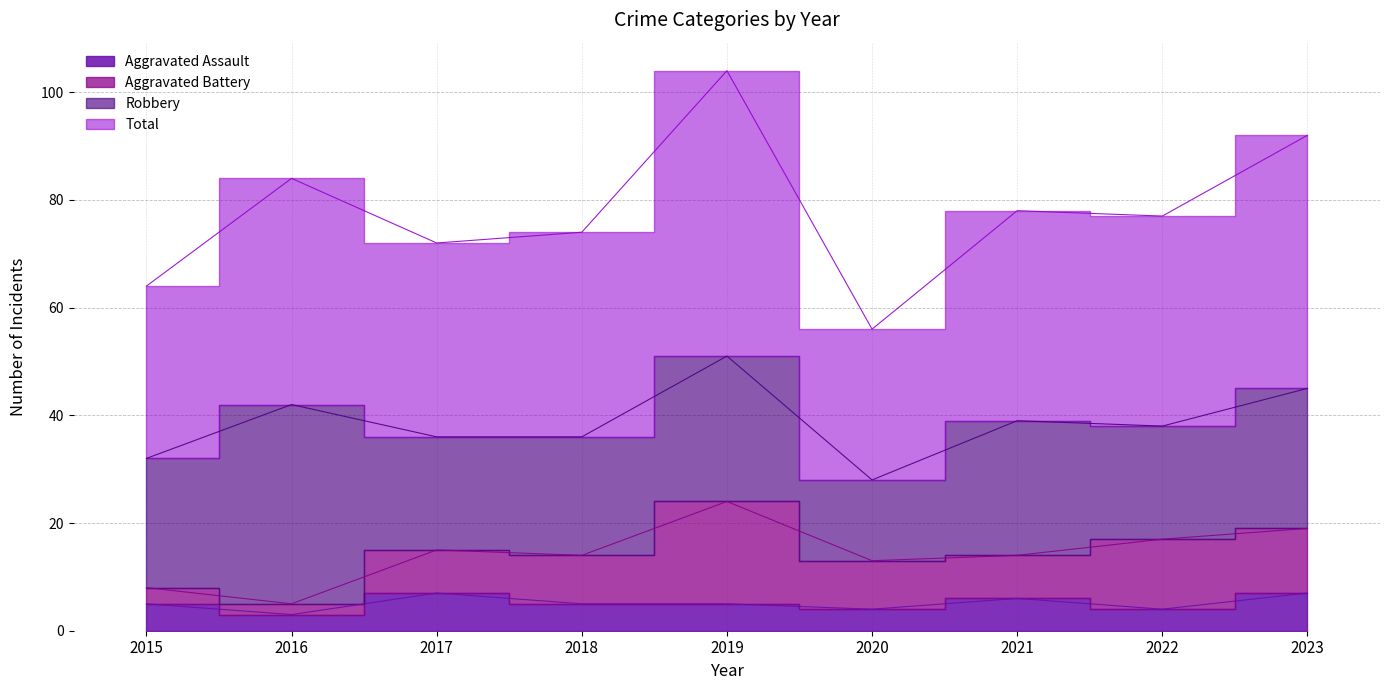

What is the smallest value displayed?

3